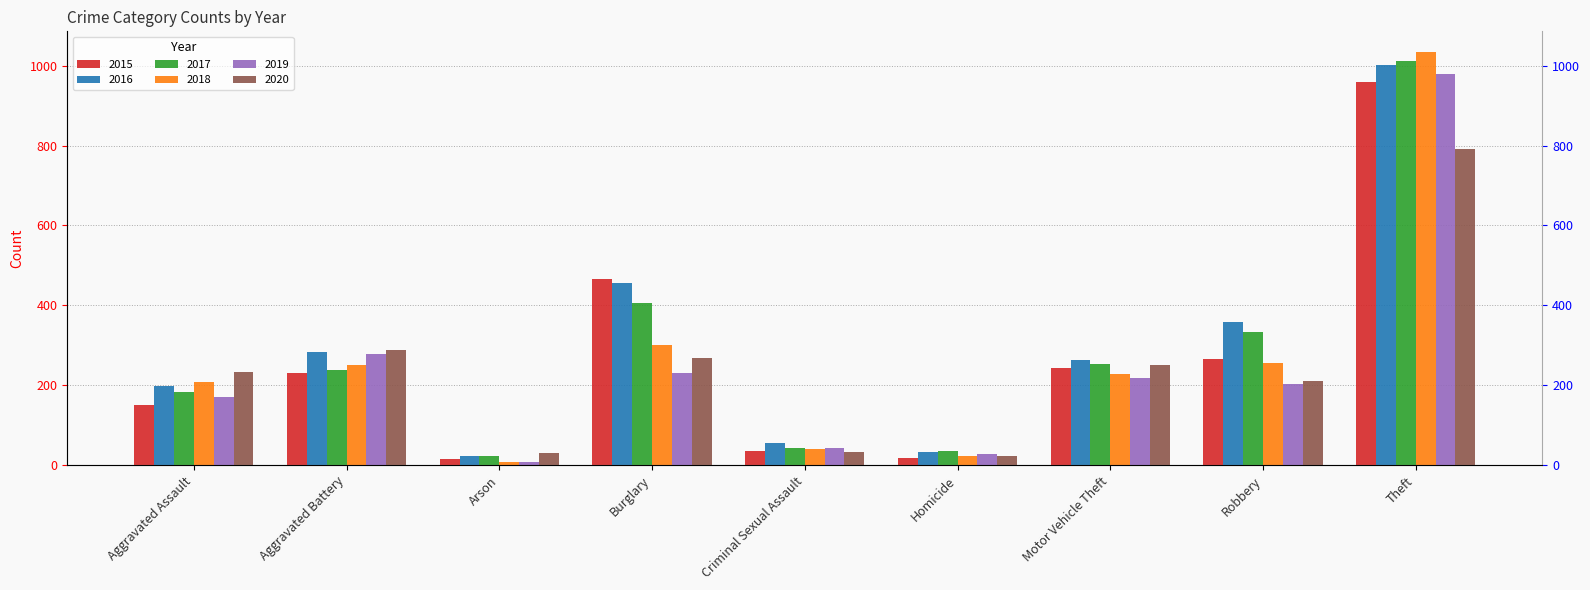

At how many categories does at least one series exceed 396?

2